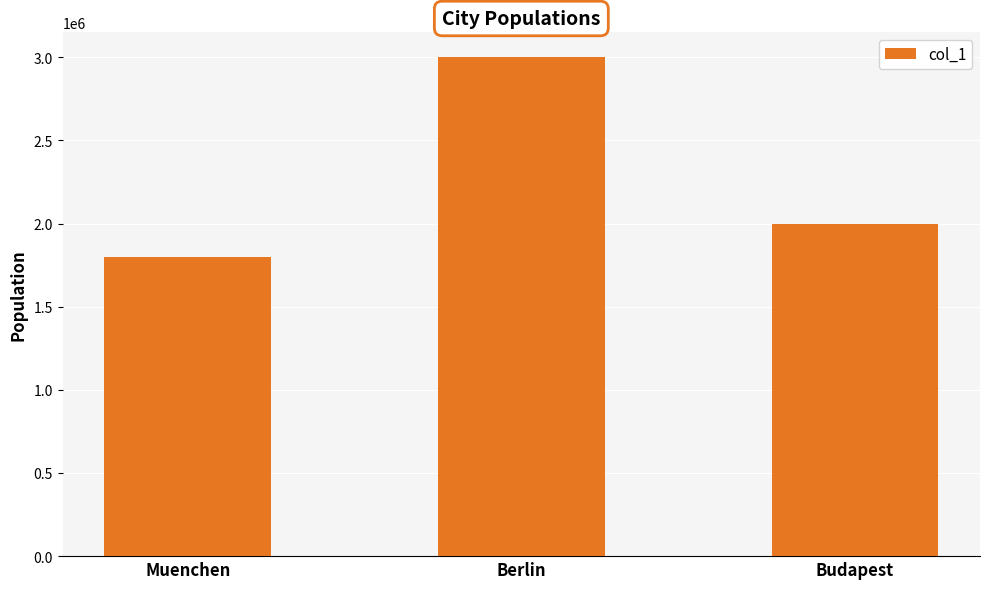

How many data points are less than 2000000?

1